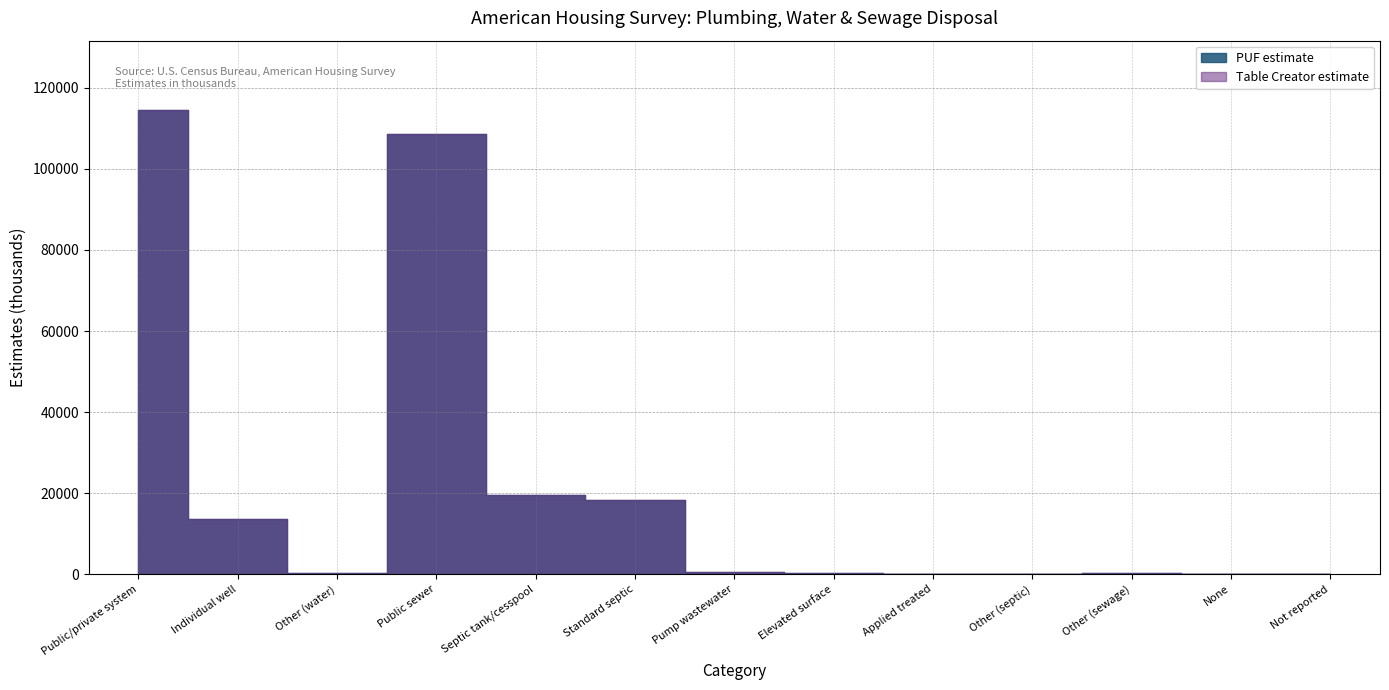

What is the difference between the second highest and minimum values in the PUF estimate series?

108508